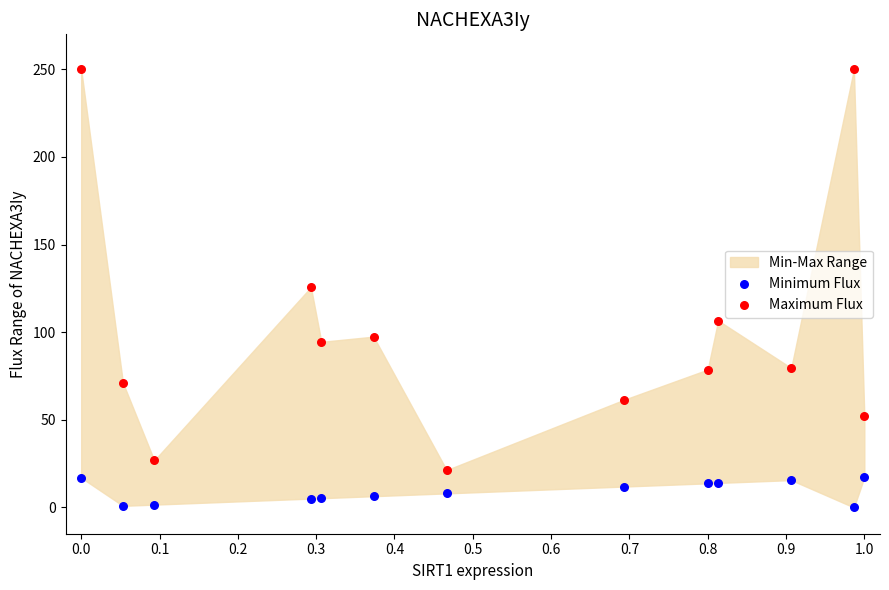

Which series has the widest spread of Y values?

Maximum Flux